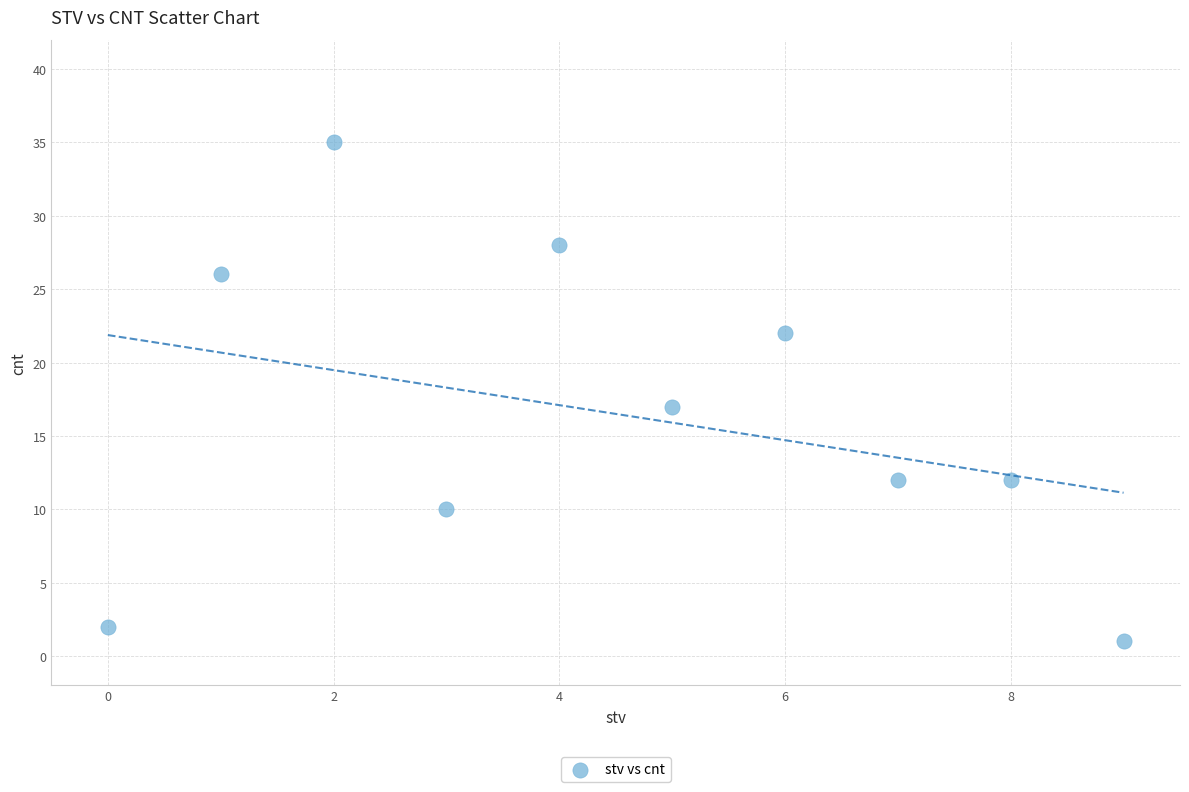

What is the range of Y values (max minus min)?

34